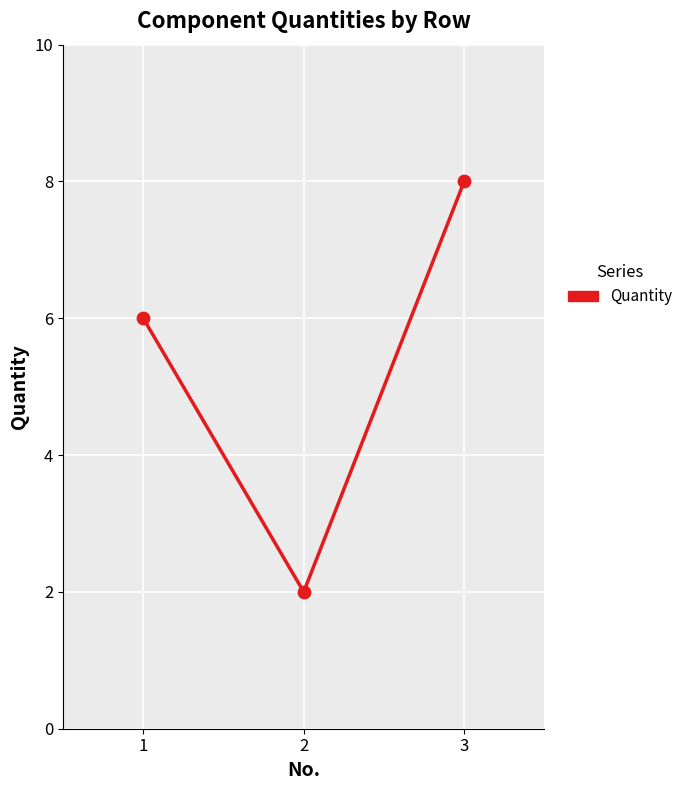

What is the ratio of the value at 3 to the value at 1?

1.3